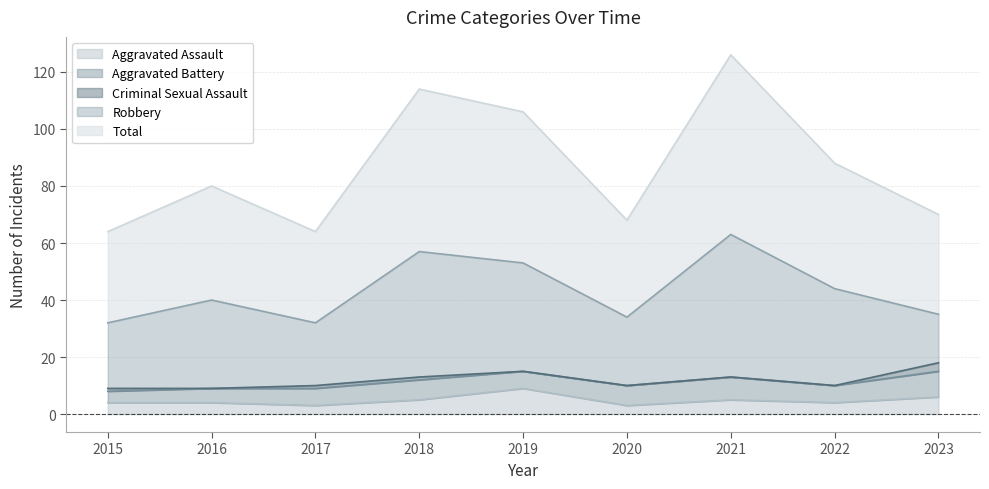

What is the sum of the Criminal Sexual Assault values at 2018 and 2022?

1